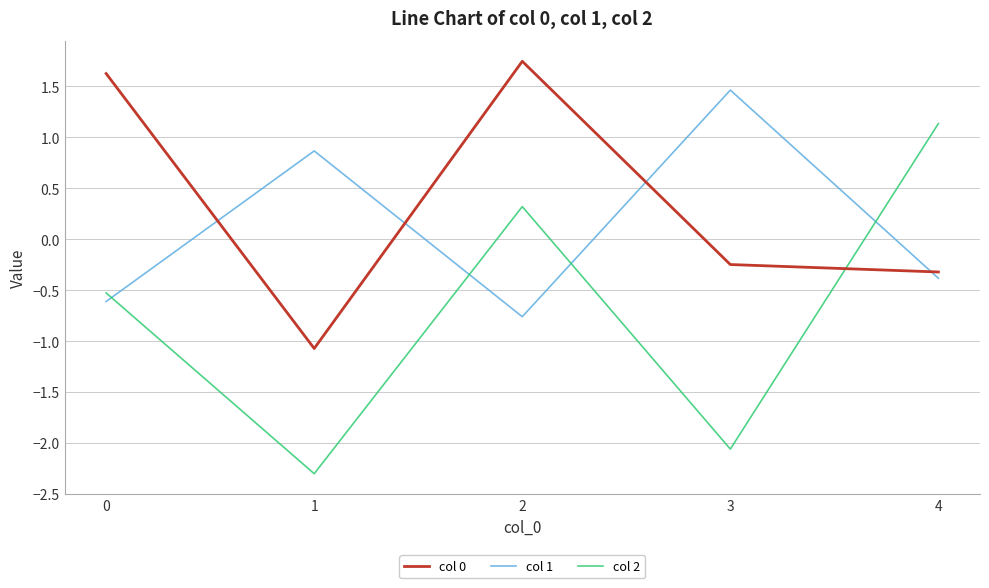

What is the difference between the col 0 values at 2 and 3?

2.0